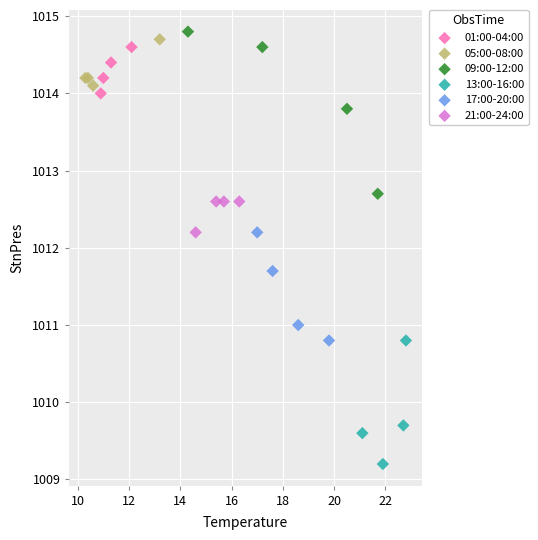

Which series reaches the minimum Y coordinate?

13:00-16:00